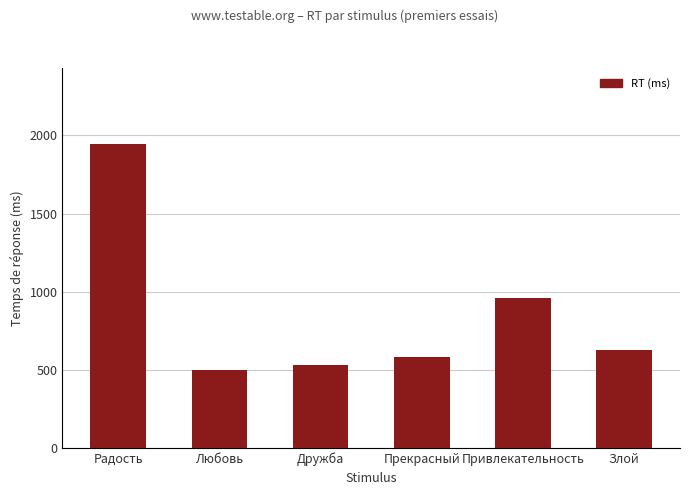

At which category does the chart reach its peak across all series?

Радость